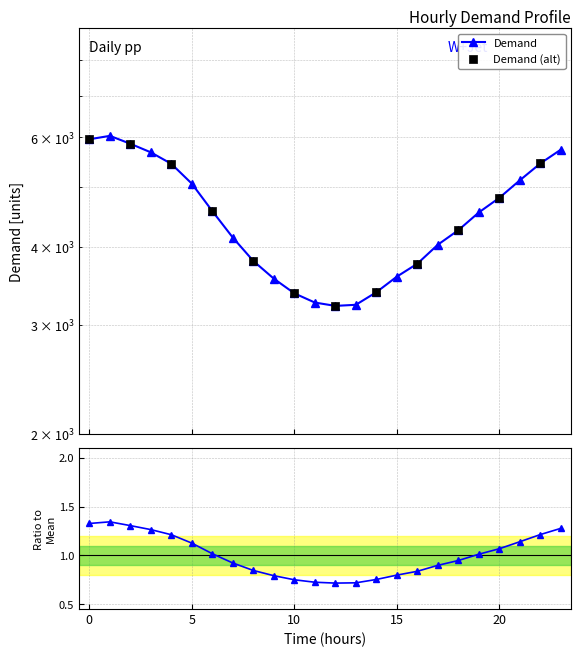

Which has a higher value, 1 or 14?

1